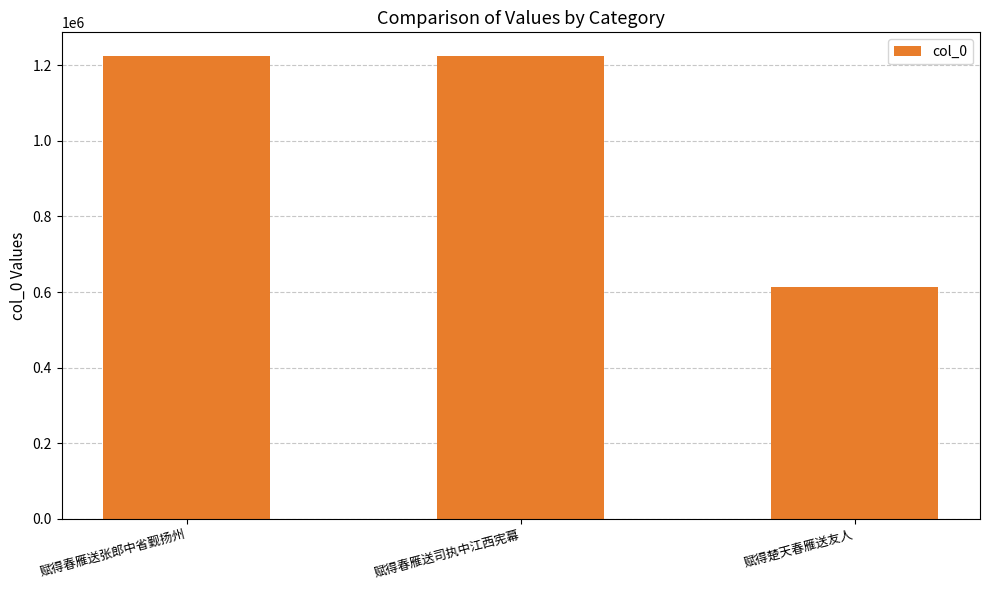

What is the difference between the maximum and minimum values?

612259